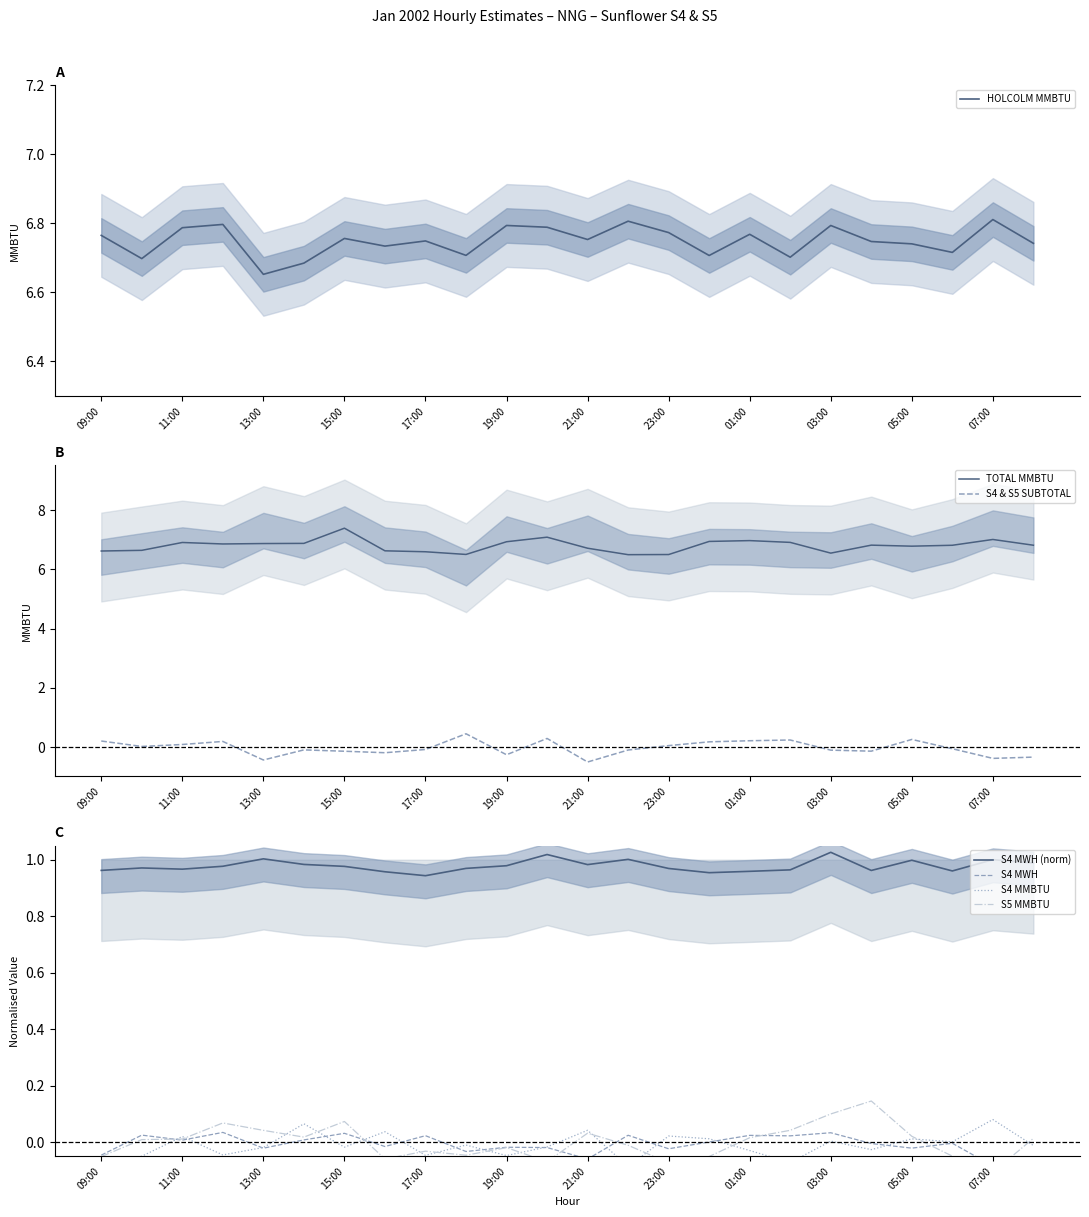

The HOLCOLM MMBTU series shows 2.9 at 01:00. True or false?

False